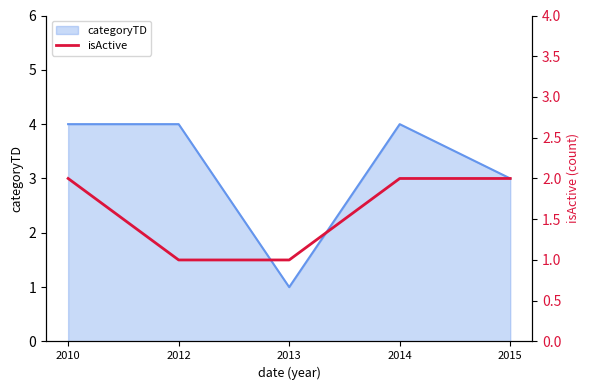

What is the value of the 3rd point from the left?

1